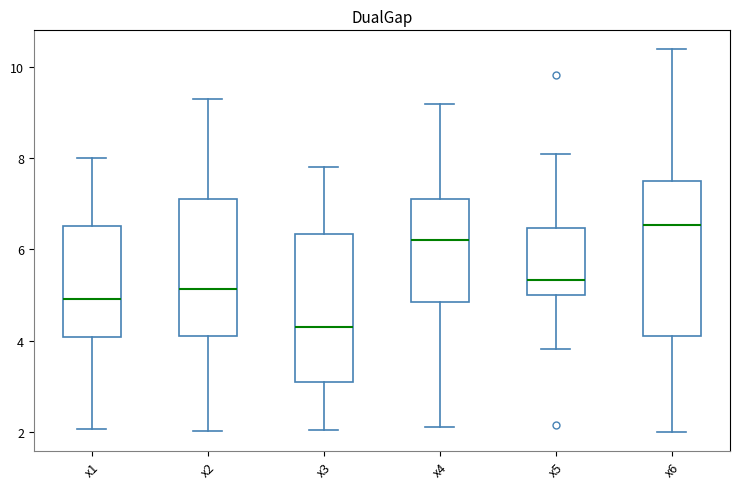

Which box's median line is the lowest?

x3